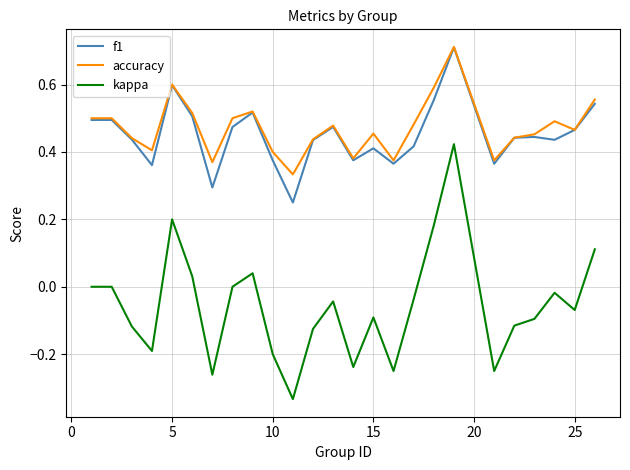

How many series are shown in this chart?

3